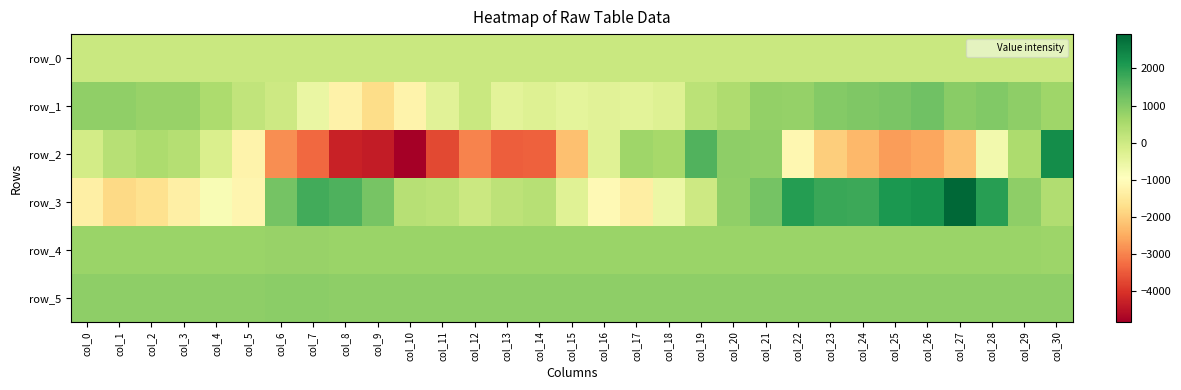

What is the total value across all series at col_1?

1069.0